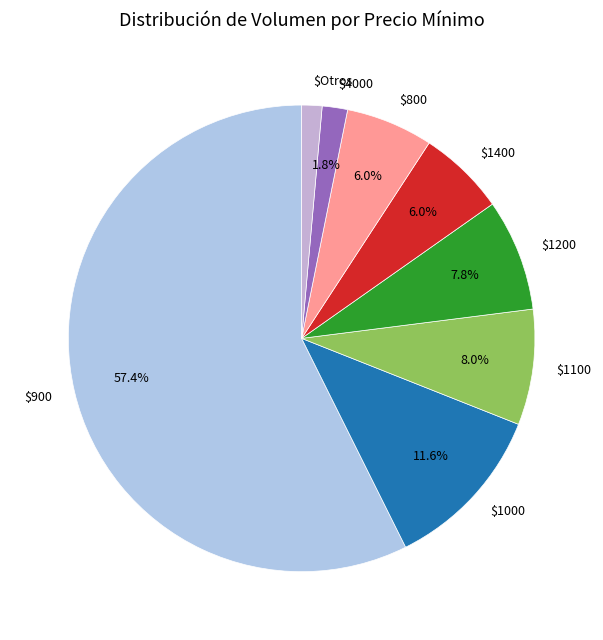

How many slices are in this pie chart?

8